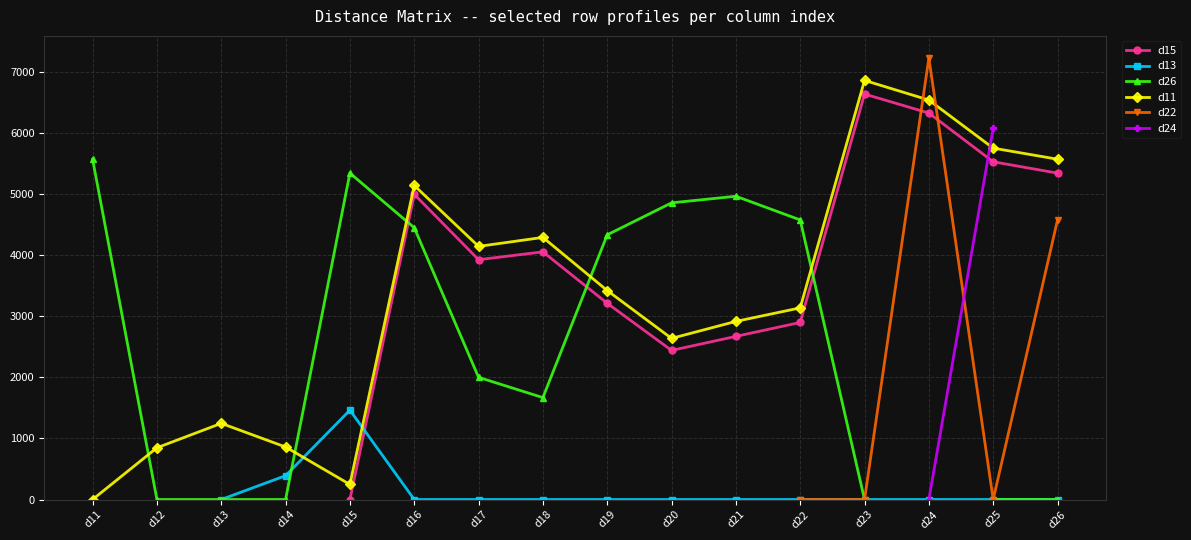

Which series has the largest total across all categories?

d11